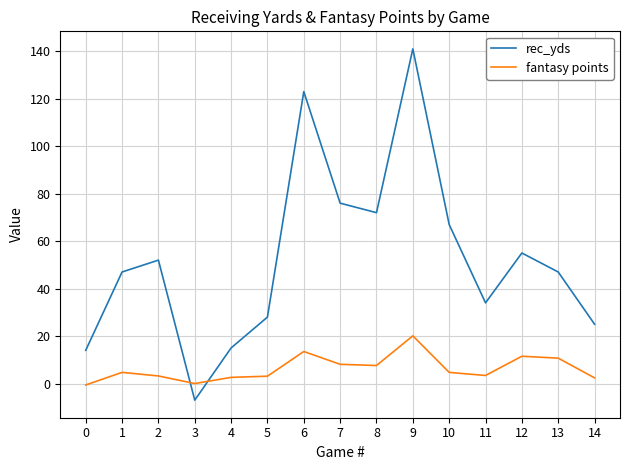

What is the smallest value displayed?

-7.0